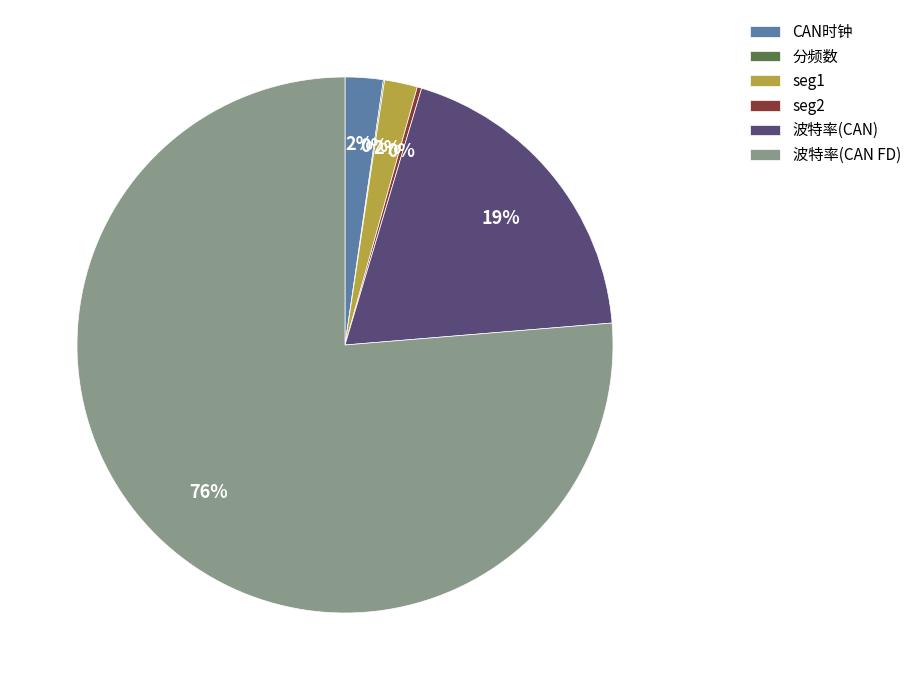

Is there a majority slice in this chart?

Yes